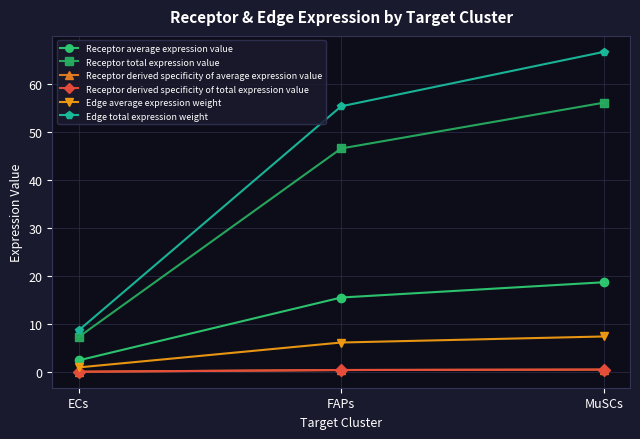

Does the chart have visible grid lines?

Yes